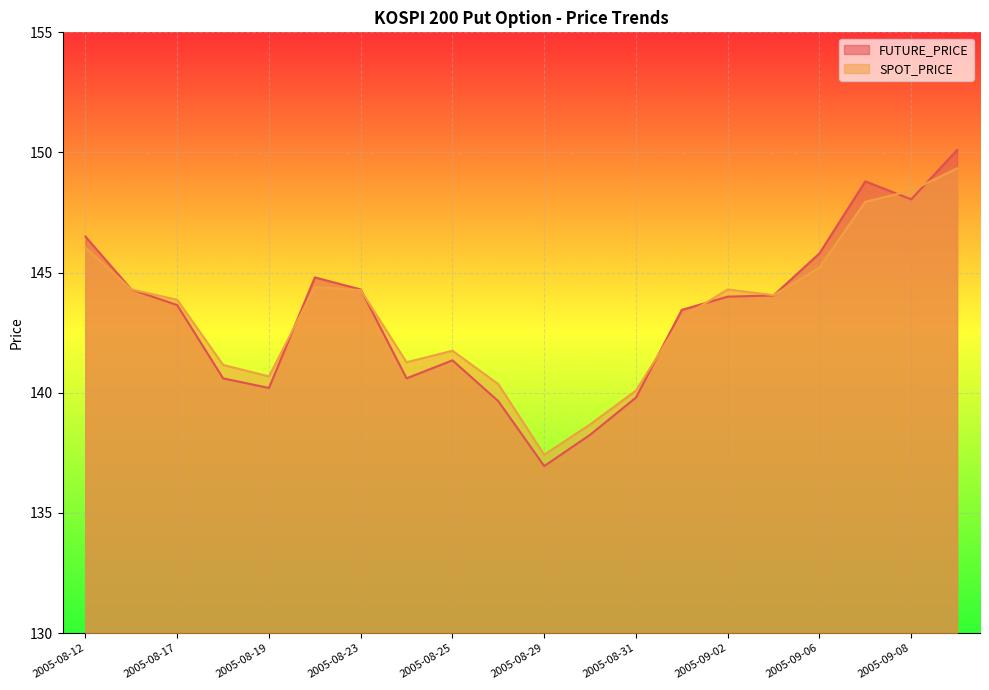

Reading right to left, transcribe all the data shown in this chart.

FUTURE_PRICE: 2005-09-09=150.1	2005-09-08=148.1	2005-09-07=148.8	2005-09-06=145.8	2005-09-05=144.1	2005-09-02=144.0	2005-09-01=143.4	2005-08-31=139.8	2005-08-30=138.2	2005-08-29=136.9	2005-08-26=139.7	2005-08-25=141.3	2005-08-24=140.6	2005-08-23=144.3	2005-08-22=144.8	2005-08-19=140.2	2005-08-18=140.6	2005-08-17=143.7	2005-08-16=144.3	2005-08-12=146.5
SPOT_PRICE: 2005-09-09=149.3	2005-09-08=148.4	2005-09-07=147.9	2005-09-06=145.2	2005-09-05=144.1	2005-09-02=144.3	2005-09-01=143.1	2005-08-31=140.1	2005-08-30=138.7	2005-08-29=137.4	2005-08-26=140.4	2005-08-25=141.8	2005-08-24=141.3	2005-08-23=144.3	2005-08-22=144.4	2005-08-19=140.7	2005-08-18=141.2	2005-08-17=143.9	2005-08-16=144.3	2005-08-12=146.0